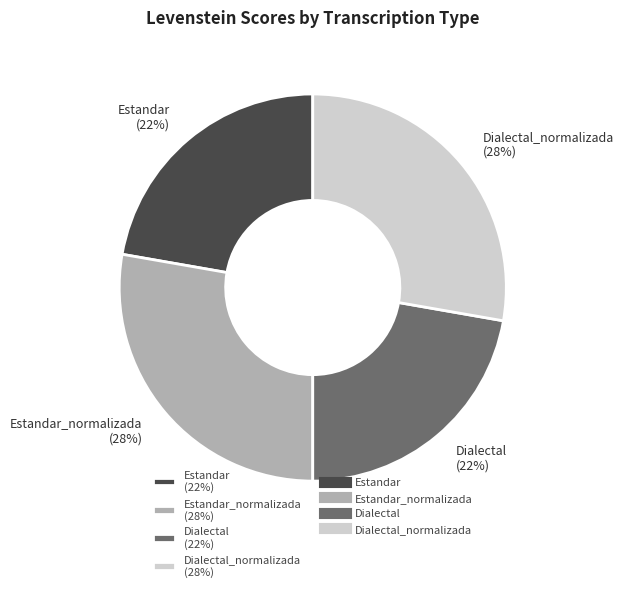

Is the sum of Estandar_normalizada (28%) and Dialectal_normalizada (28%) greater than half?

Yes